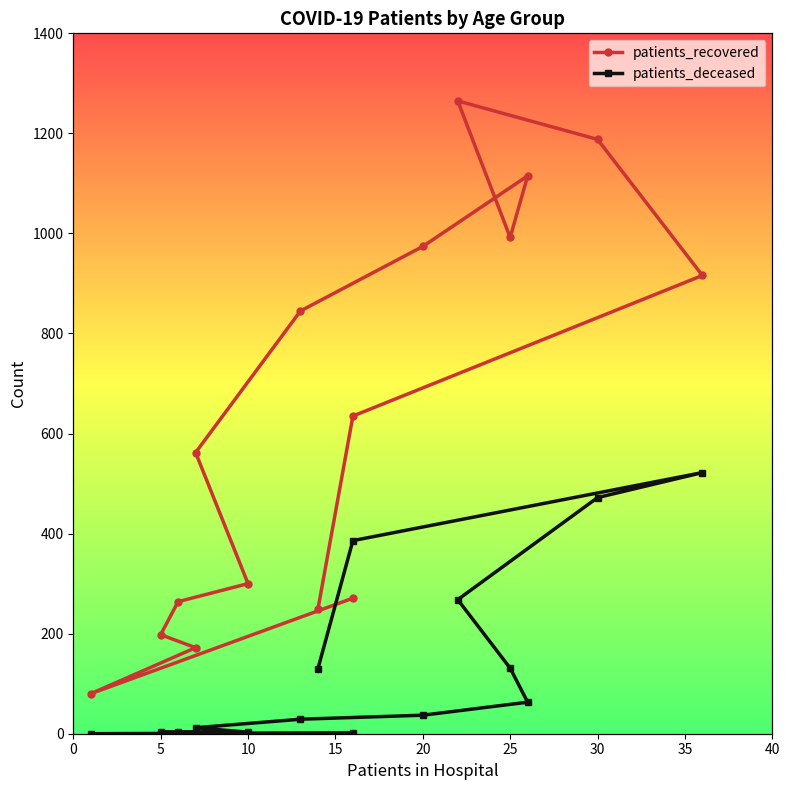

Which series changed the most between 15 and 20?

patients_recovered